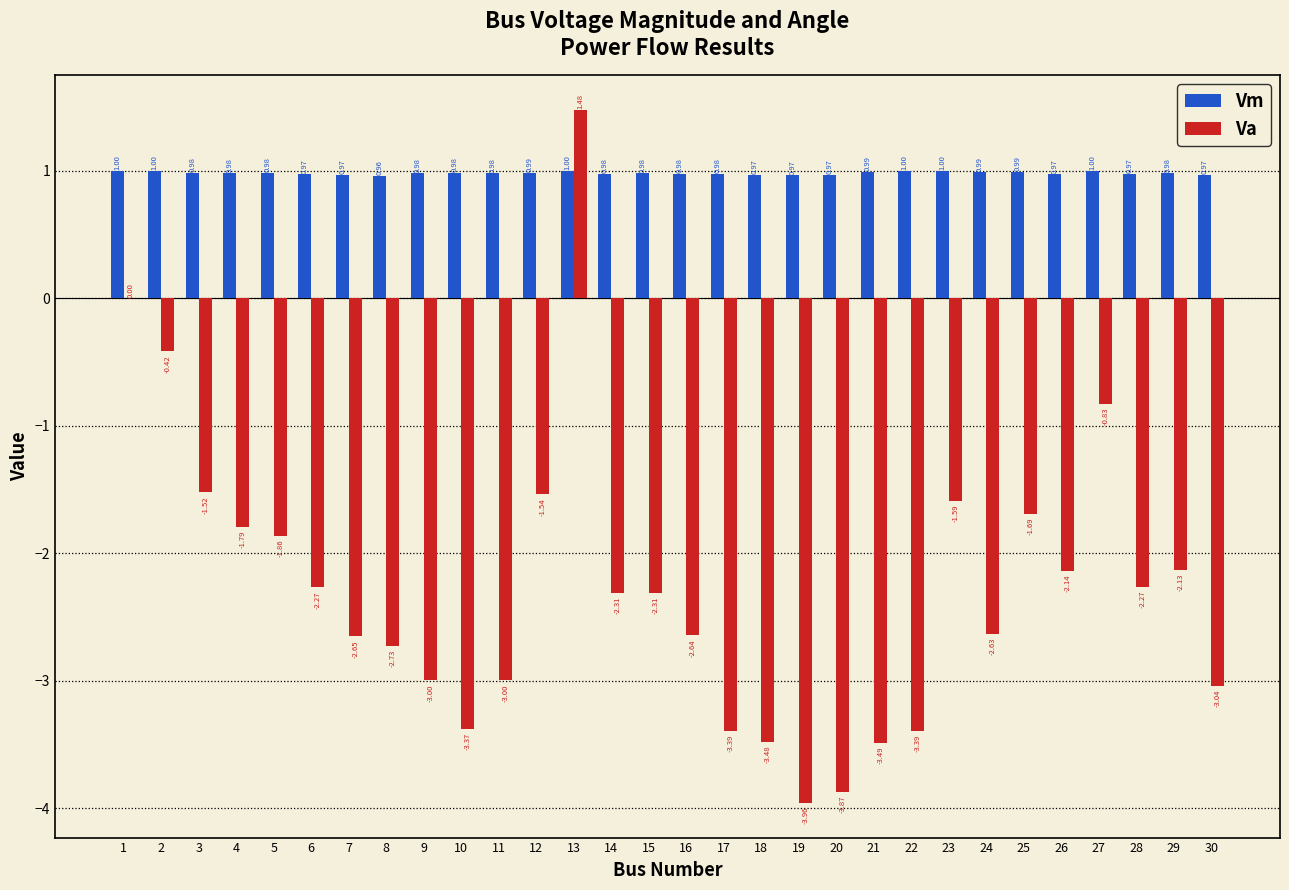

What is the sum of all Va values?

-67.8